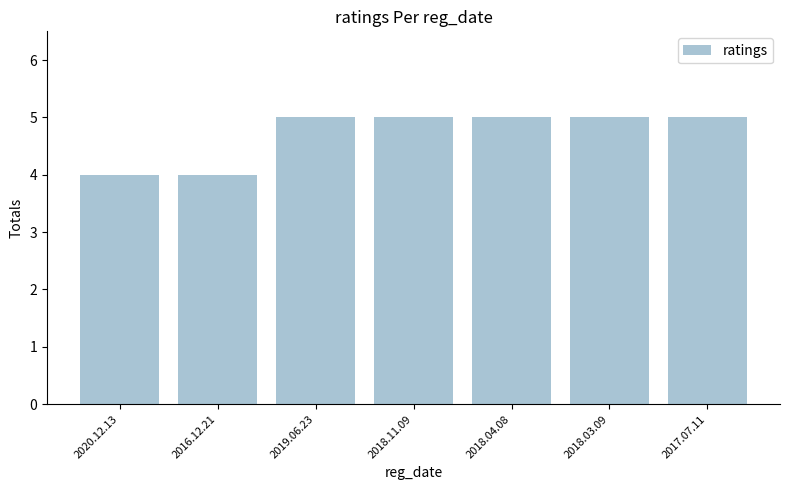

True or false: the data shows 4 at 2016.12.21.

True